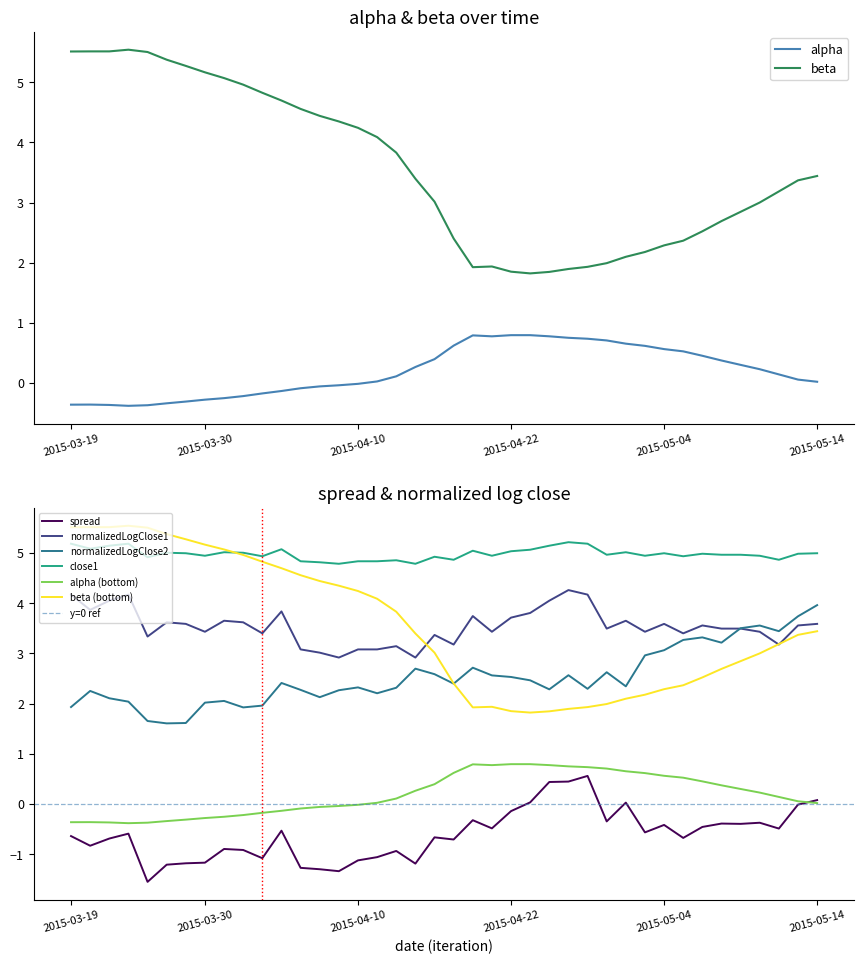

Between 2015-05-06 and 2015-04-17, which is larger?

2015-04-17